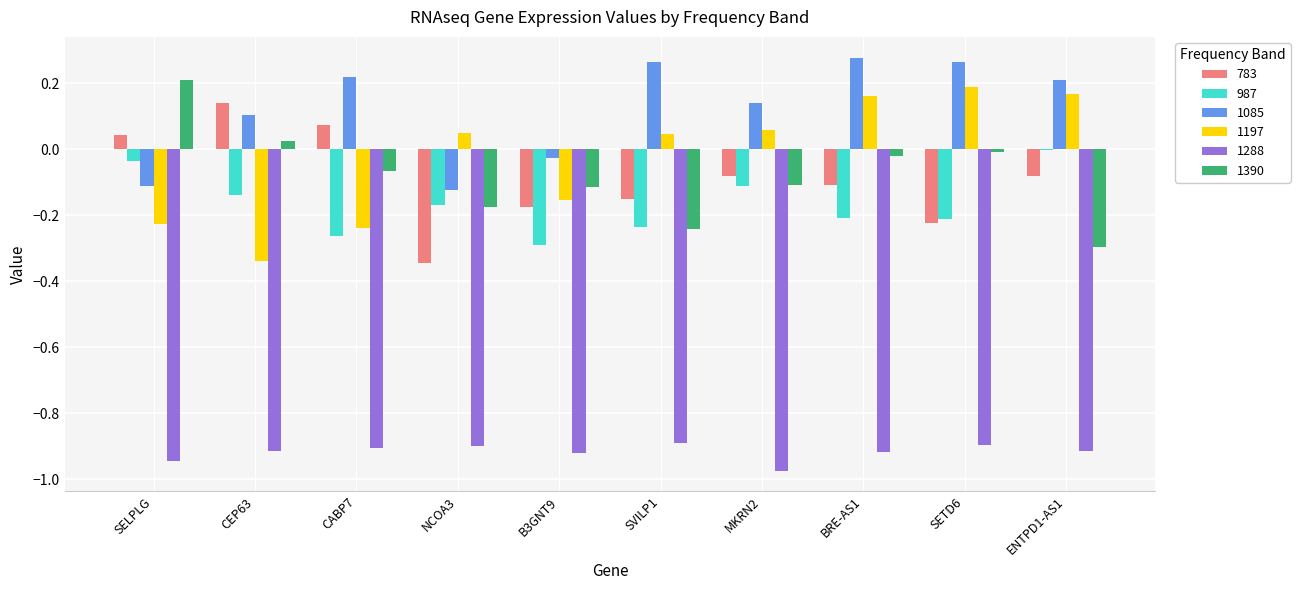

Is the value of 1197 at ENTPD1-AS1 greater than the value of 783 at ENTPD1-AS1?

Yes